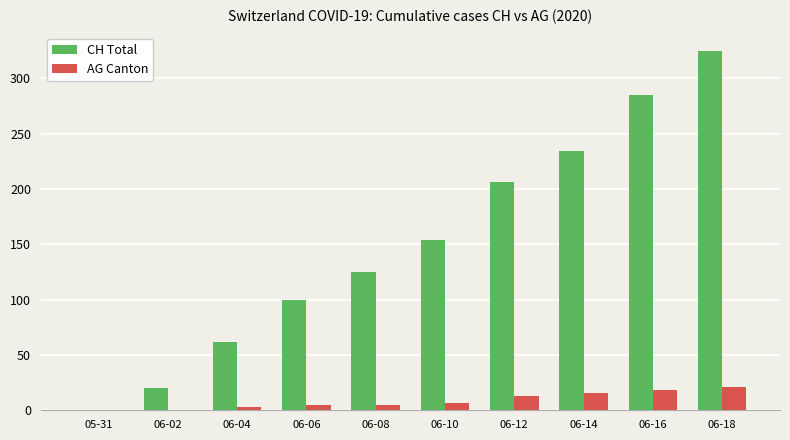

Which category has the highest value in the CH Total series?

06-18